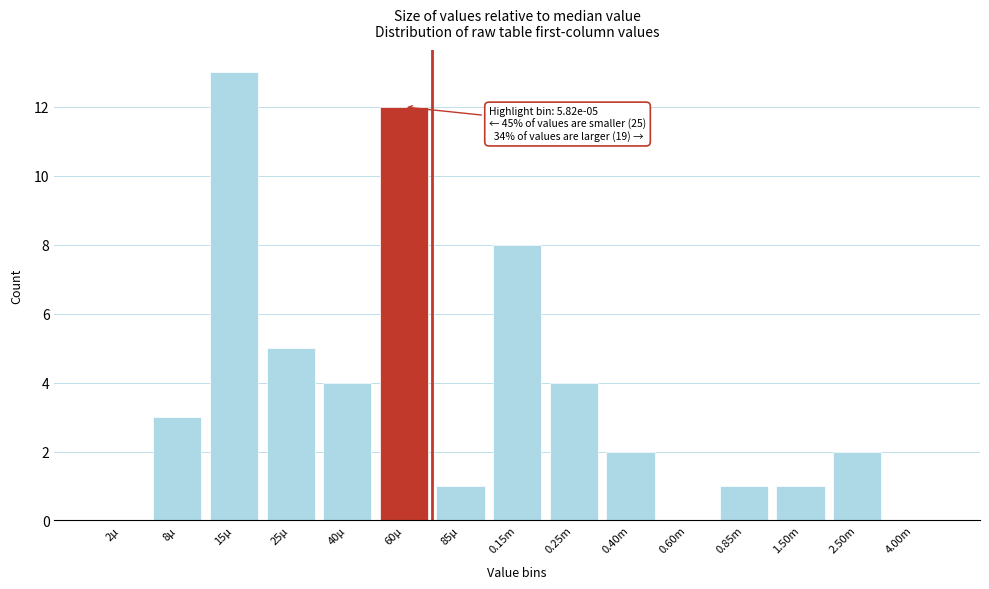

Reading left to right, extract all data points from this chart.

2µ=0	8µ=3	15µ=13	25µ=5	40µ=4	60µ=12	85µ=1	0.15m=8	0.25m=4	0.40m=2	0.60m=0	0.85m=1	1.50m=1	2.50m=2	4.00m=0